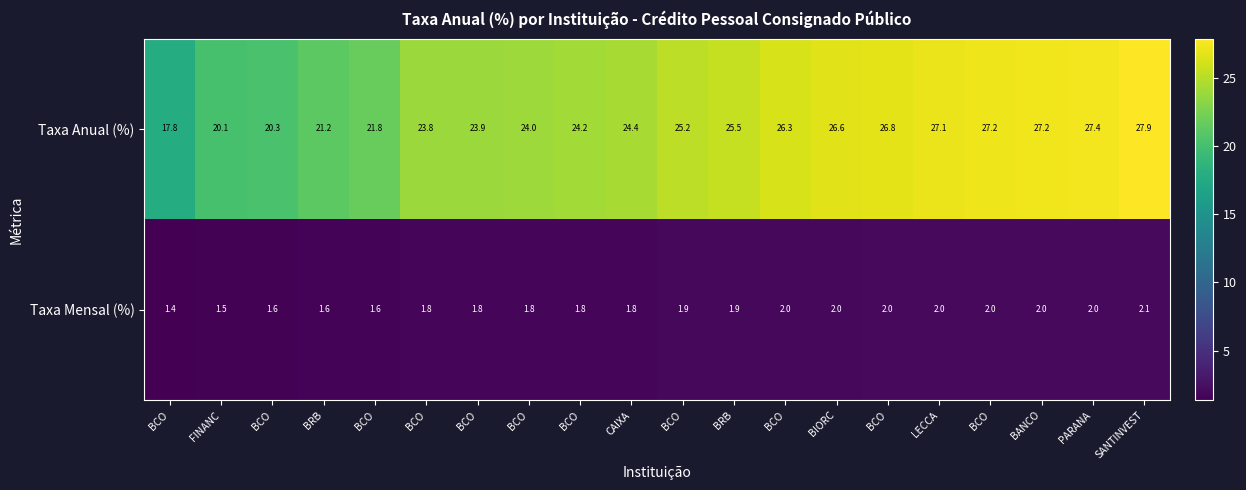

How many data points in Taxa Anual (%) are above 25?

10